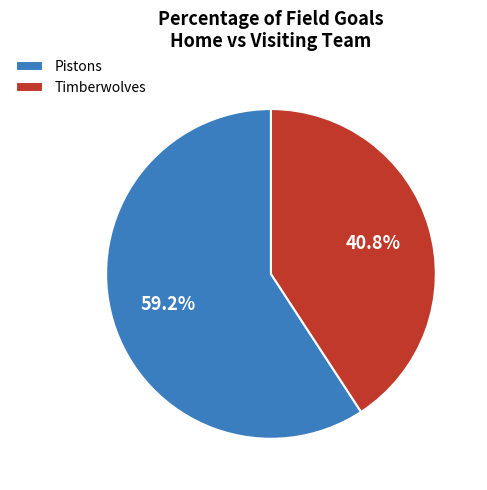

Which has a higher value, Pistons or Timberwolves?

Pistons